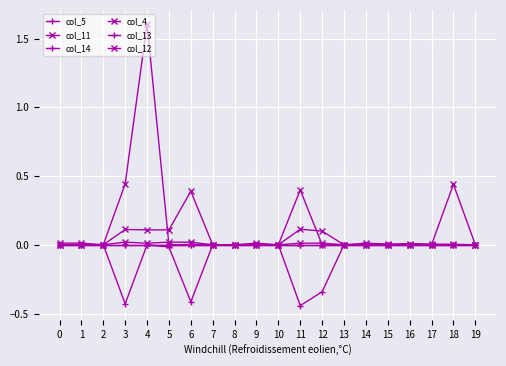

Does the chart have visible grid lines?

Yes